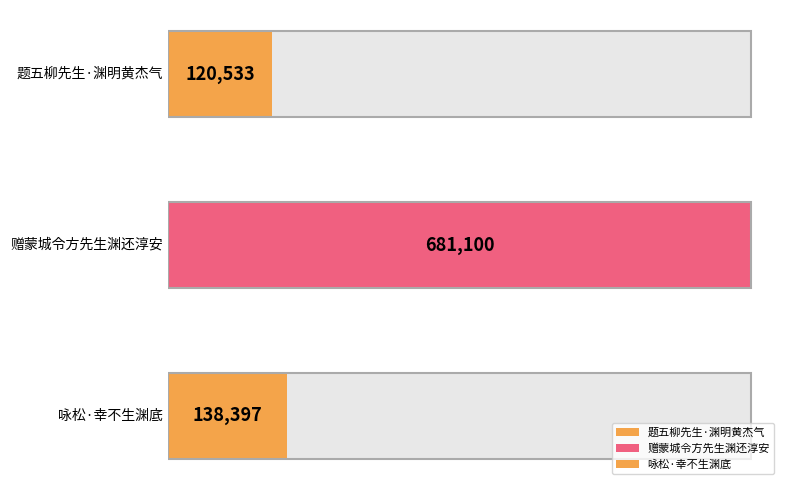

Reading right to left, transcribe all the data shown in this chart.

咏松·幸不生渊底=138397	赠蒙城令方先生渊还淳安=681100	题五柳先生·渊明黄杰气=120533